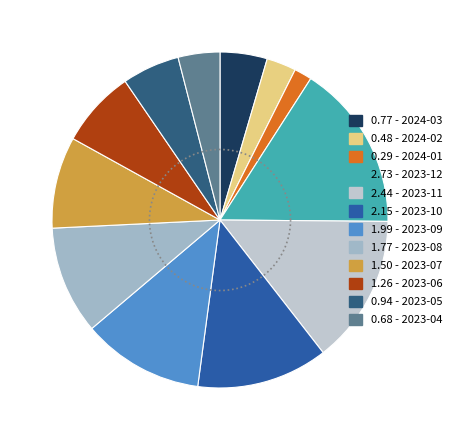

How many segments does this pie chart have?

12